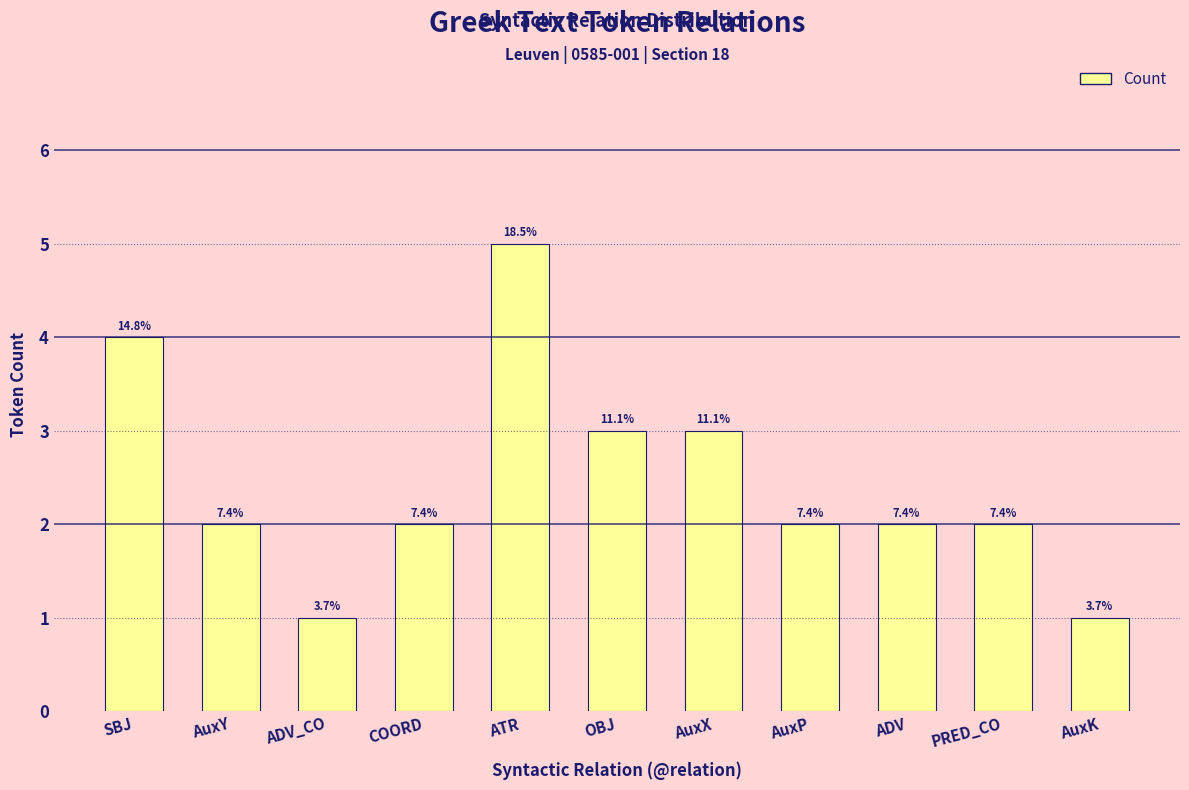

The value at AuxP is 2. True or false?

True